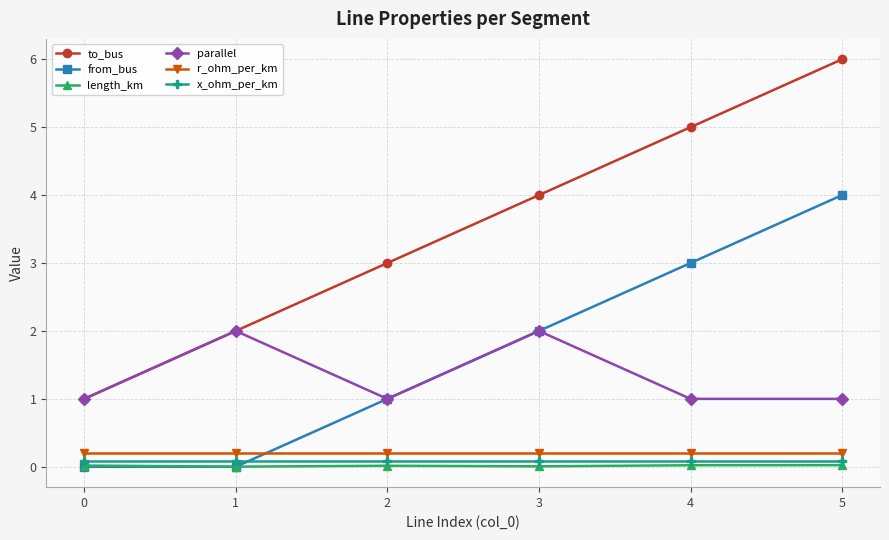

Read the r_ohm_per_km value at 2.

0.2